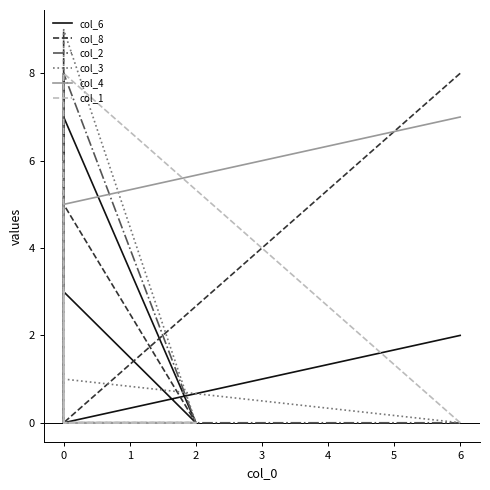

In col_6, how many points are higher than both neighbors (excluding endpoints)?

3